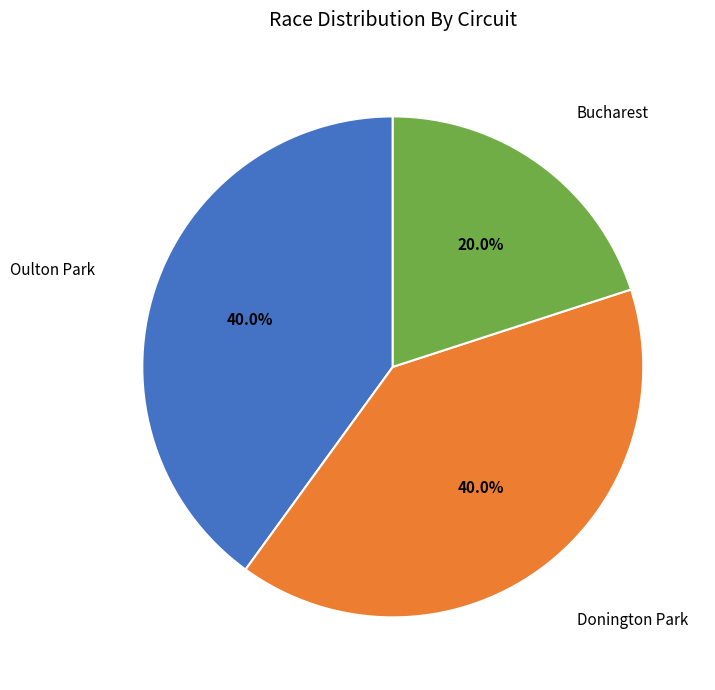

Is there any slice that represents more than half of the pie?

No